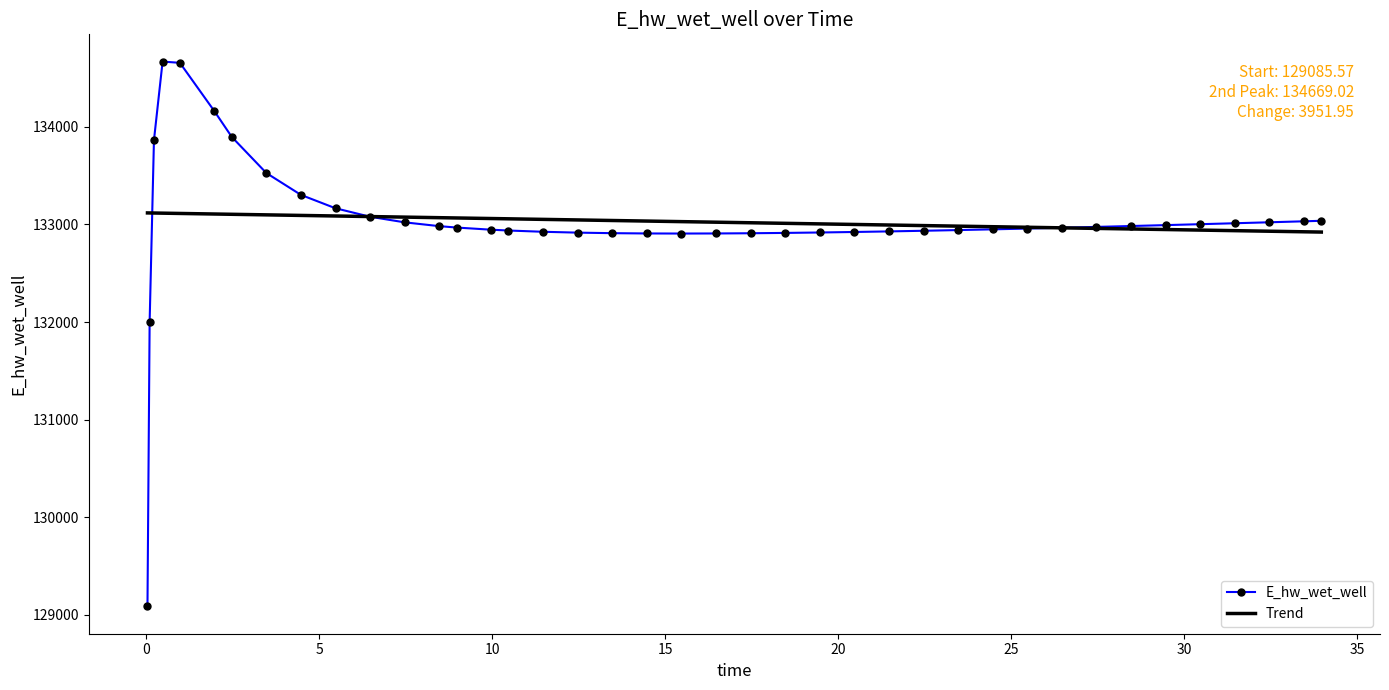

Which series ends up on top after the final intersection of E_hw_wet_well and Trend?

E_hw_wet_well